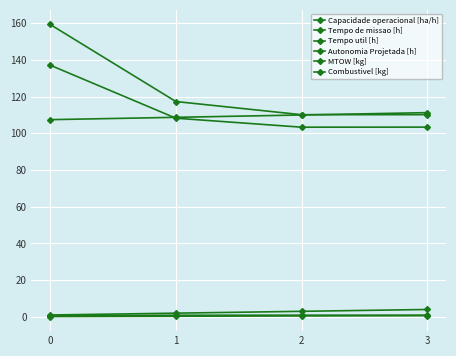

What is the maximum value shown in the chart?

159.2